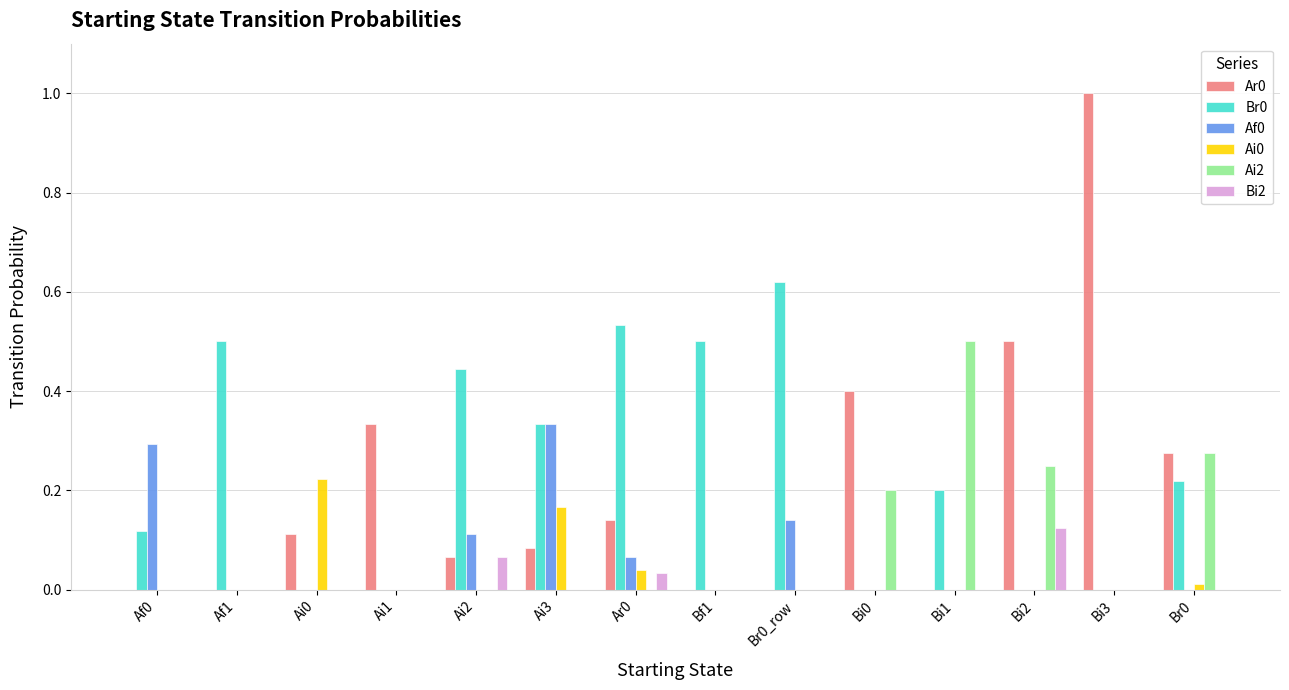

Is the value of Ai0 at Bi1 greater than the value of Ai2 at Bi2?

No